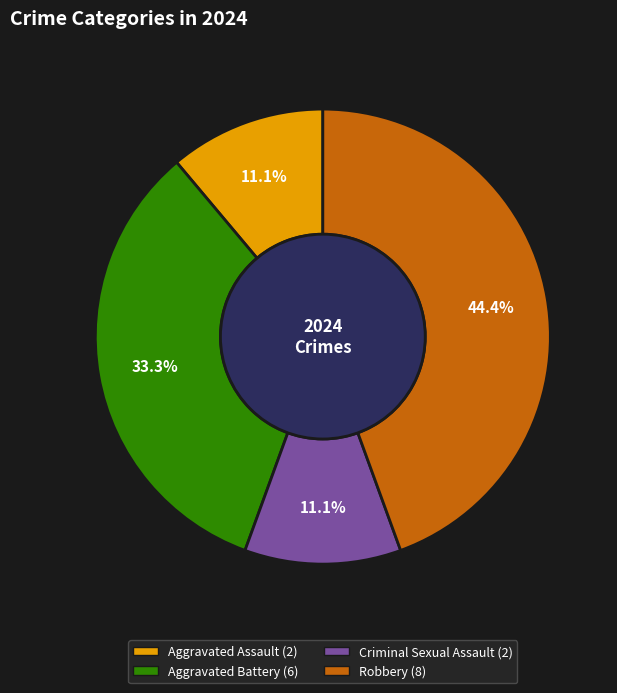

Which category has the biggest portion of the pie?

Robbery